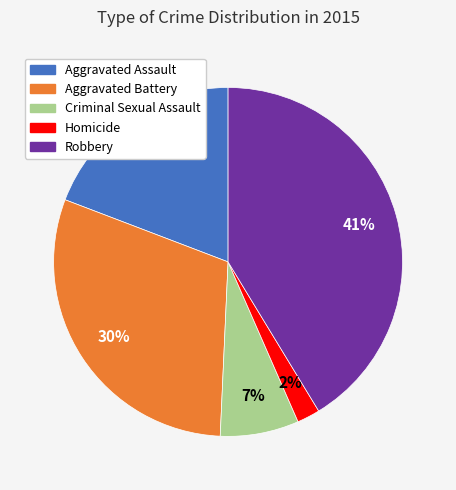

To the nearest percent, what is the average slice percentage?

20%